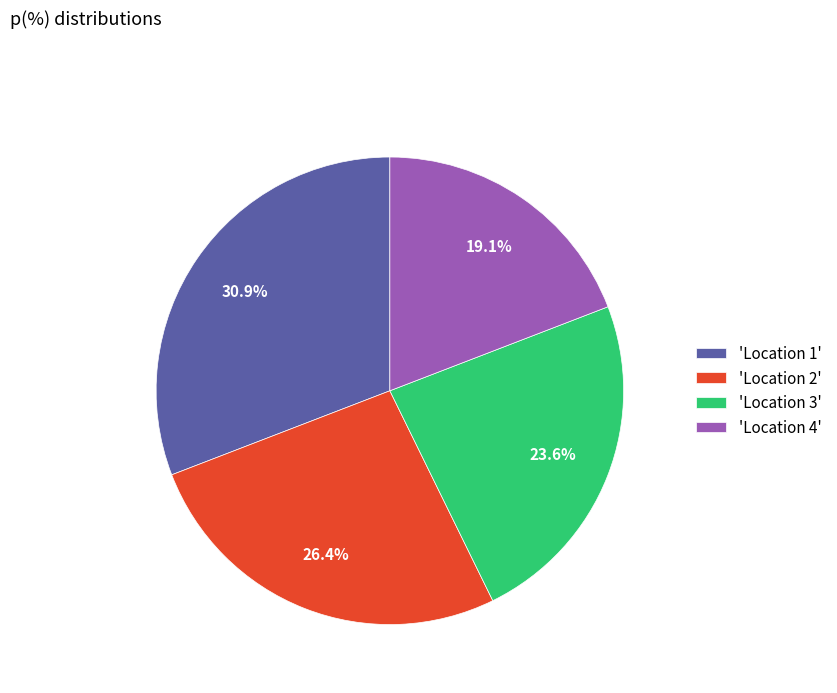

Is there a majority slice in this chart?

No